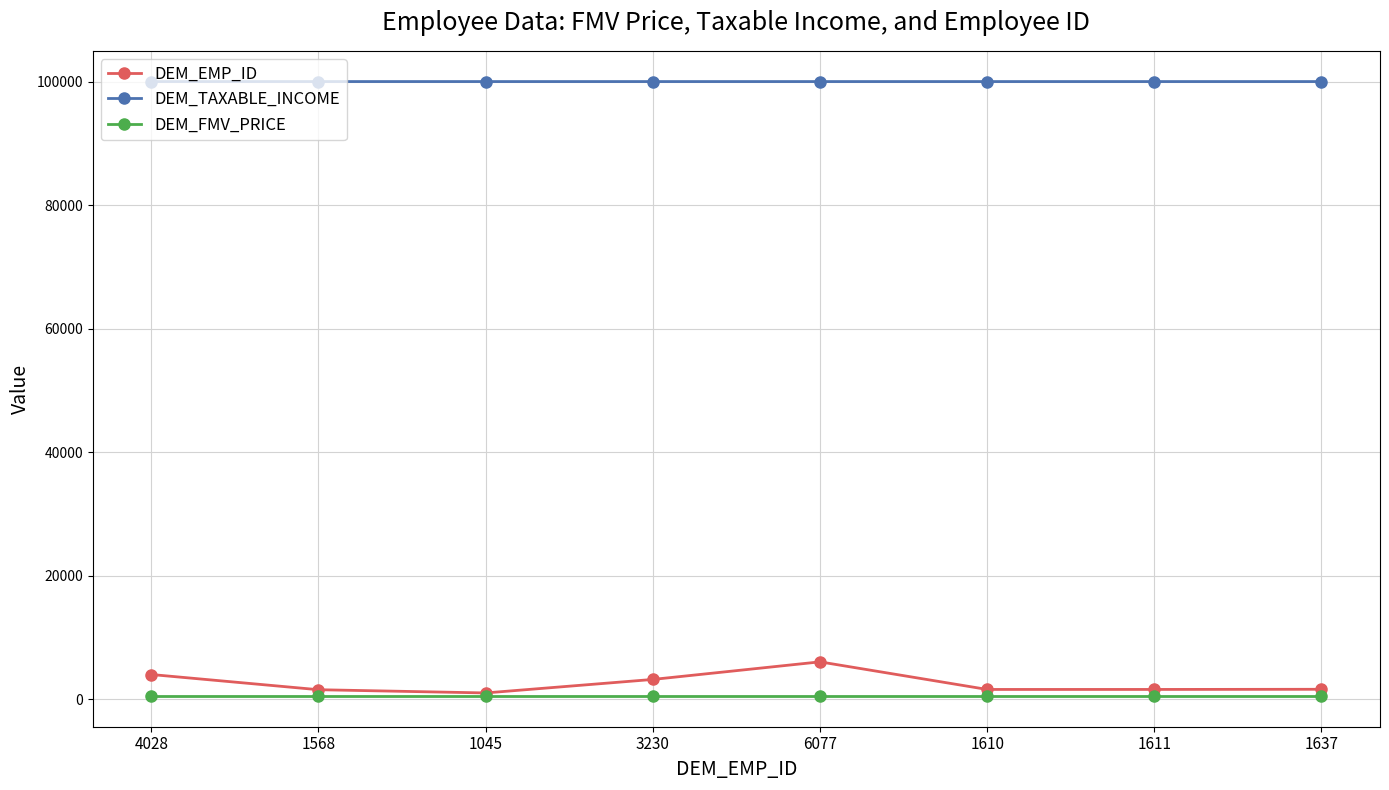

What is the highest value of the DEM_TAXABLE_INCOME series?

100001